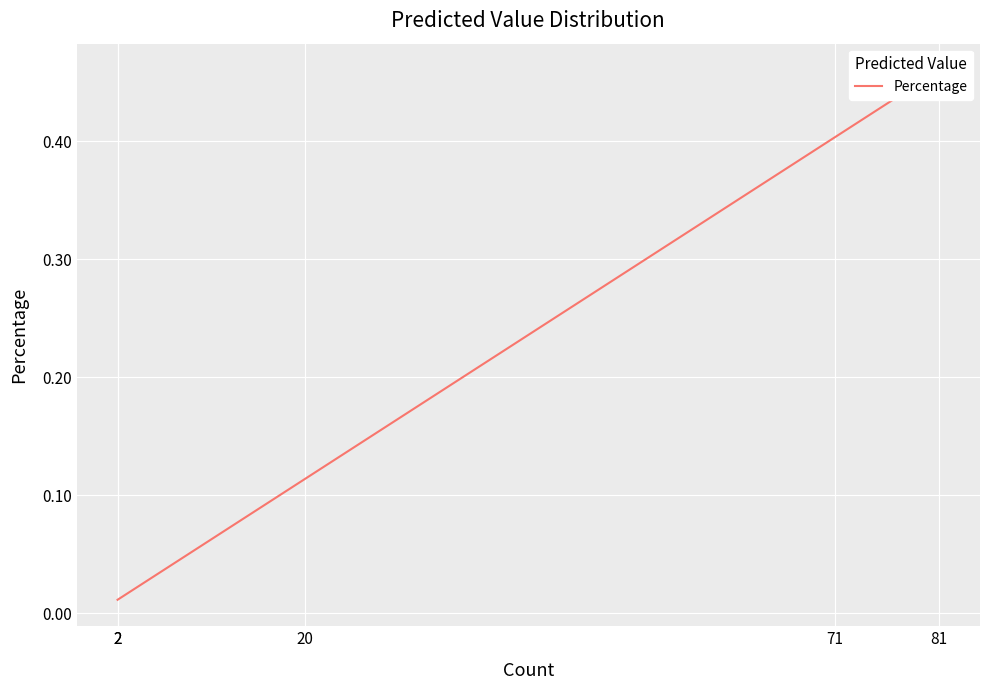

True or false: the data has more than 2 interior local peaks.

False